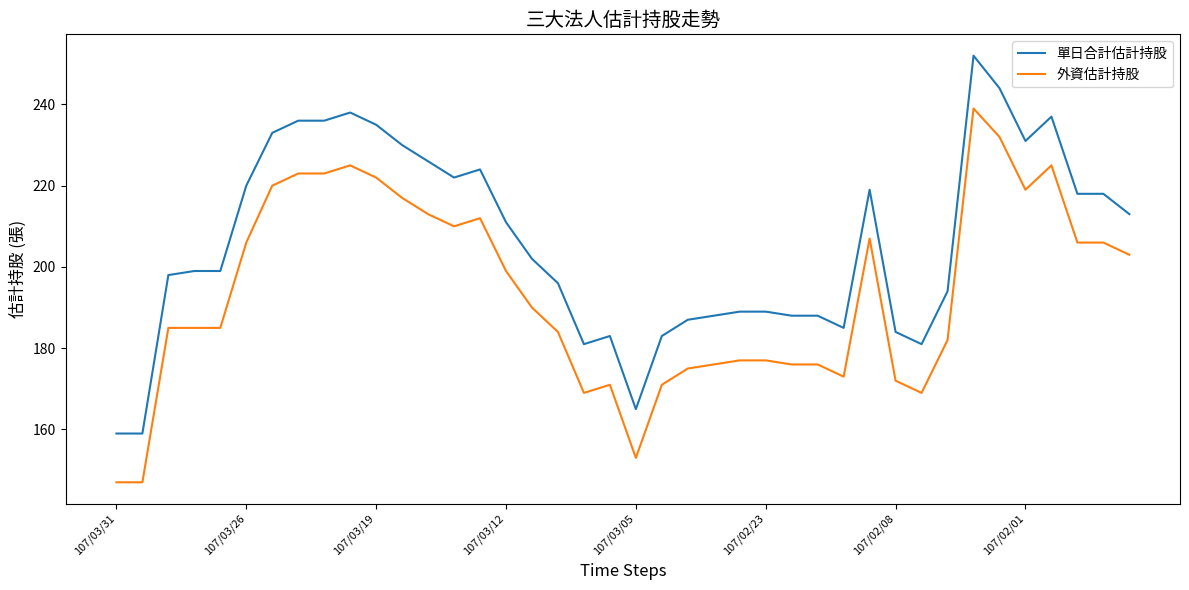

At how many categories does at least one series exceed 150?

40